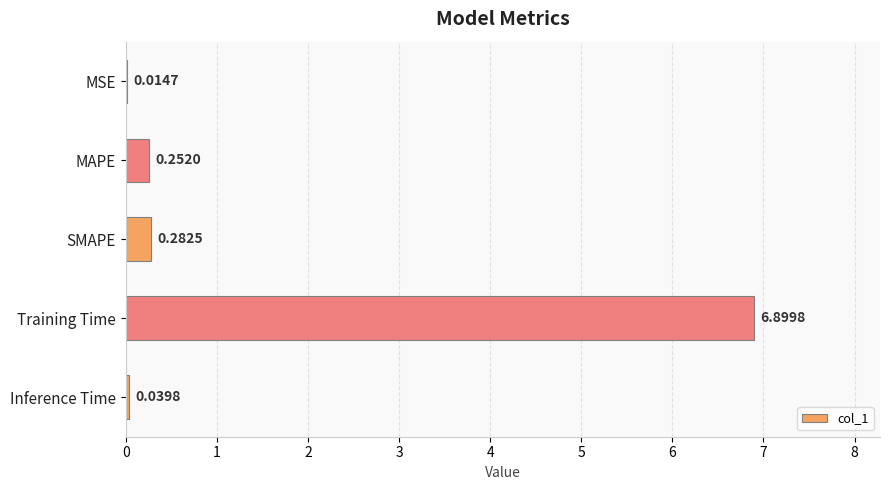

What is the sum of the values at MAPE and Training Time?

7.2